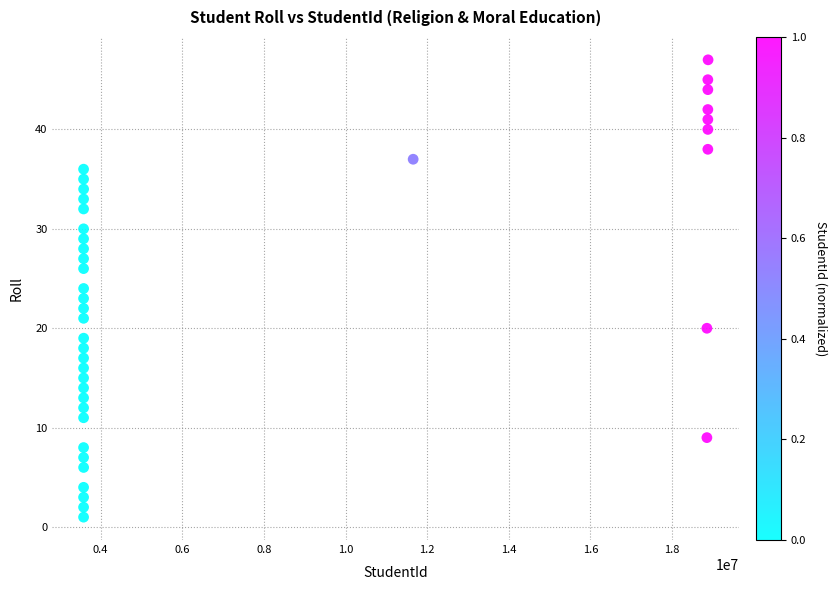

What is the range of X values (max minus min)?

15297594